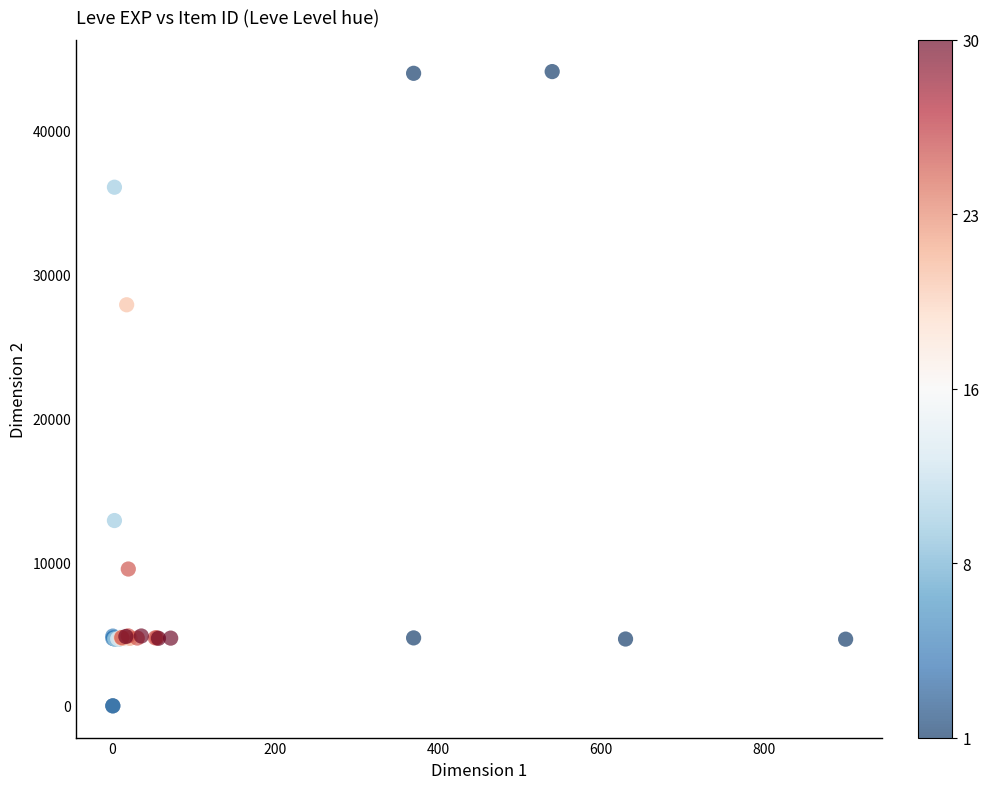

What Y value in the scatter plot is closest to 22048?

27884